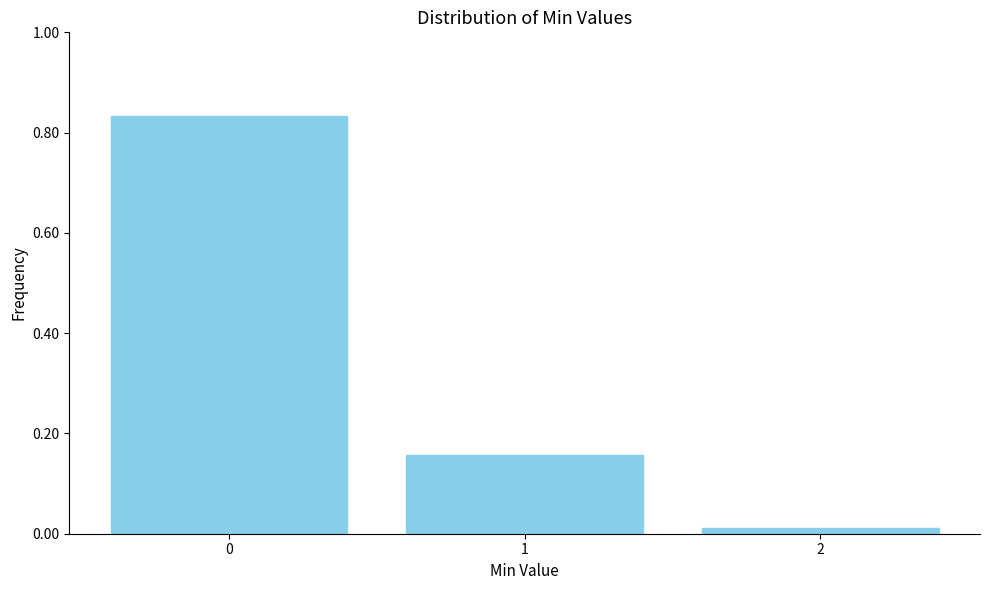

What is the difference between the maximum and second lowest values?

0.7